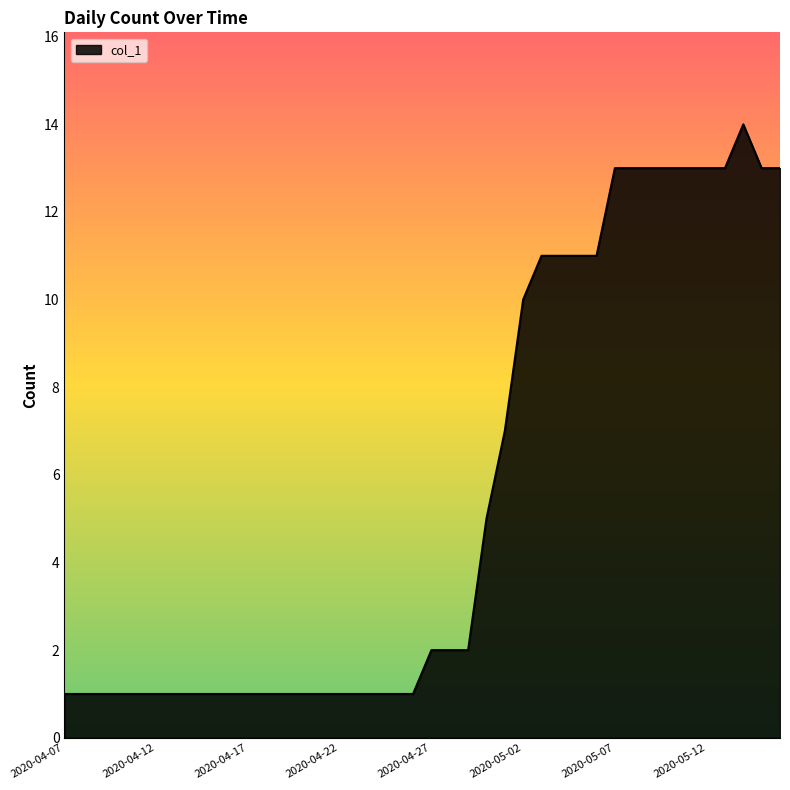

What is the difference between the maximum and minimum values?

13